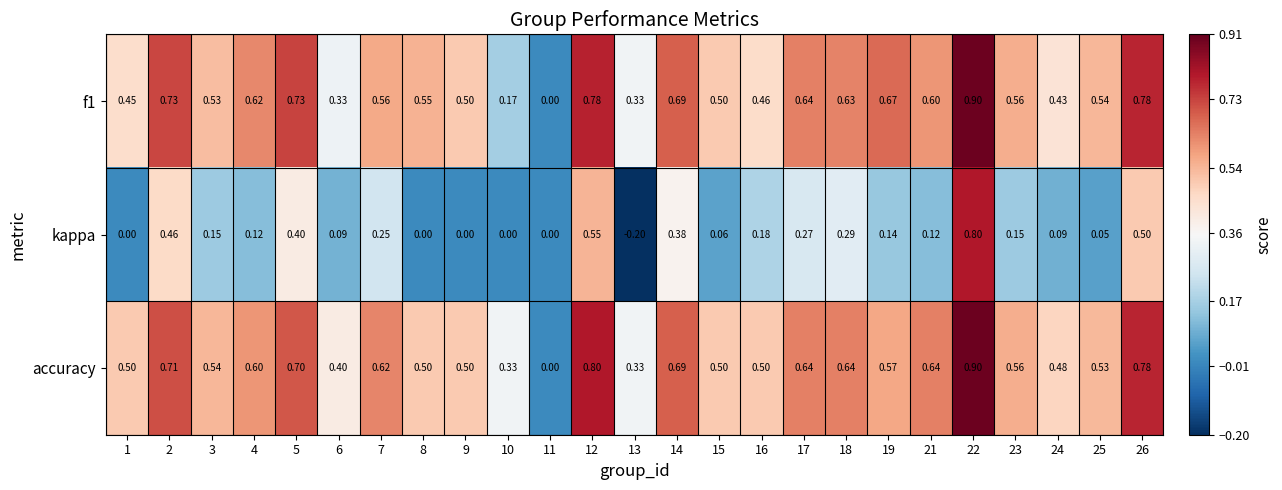

Which series has the largest total across all categories?

accuracy